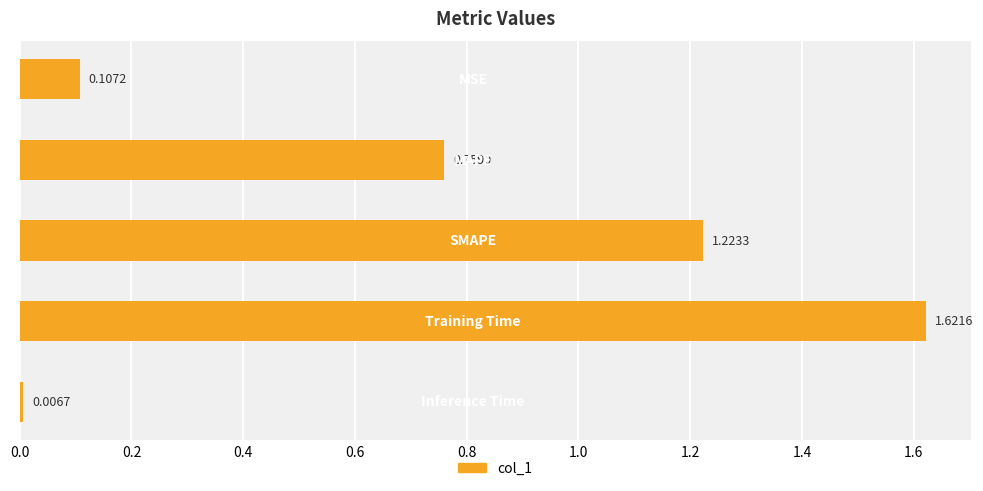

What is the average value?

0.7